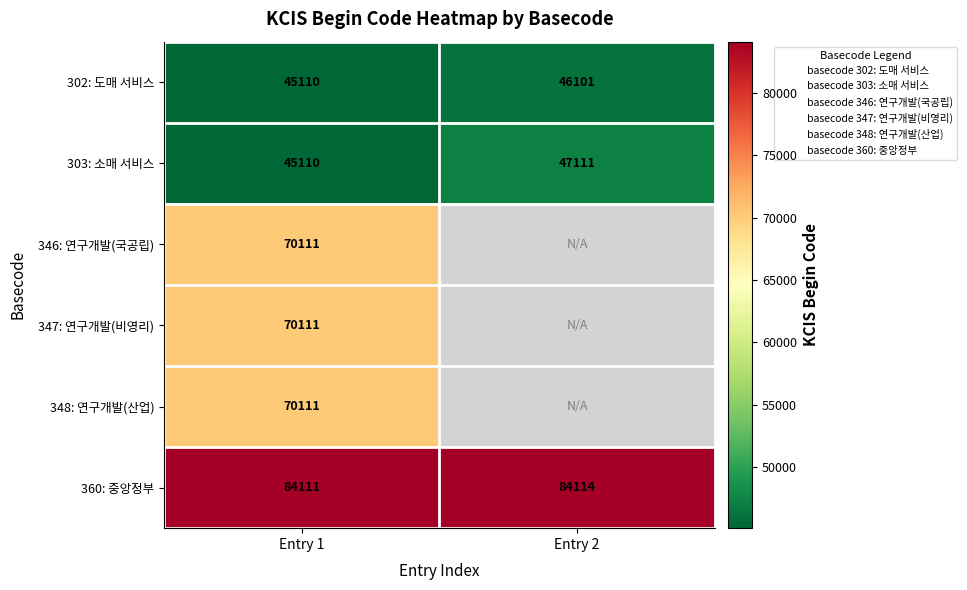

Which category has the highest value across all series?

Entry 2